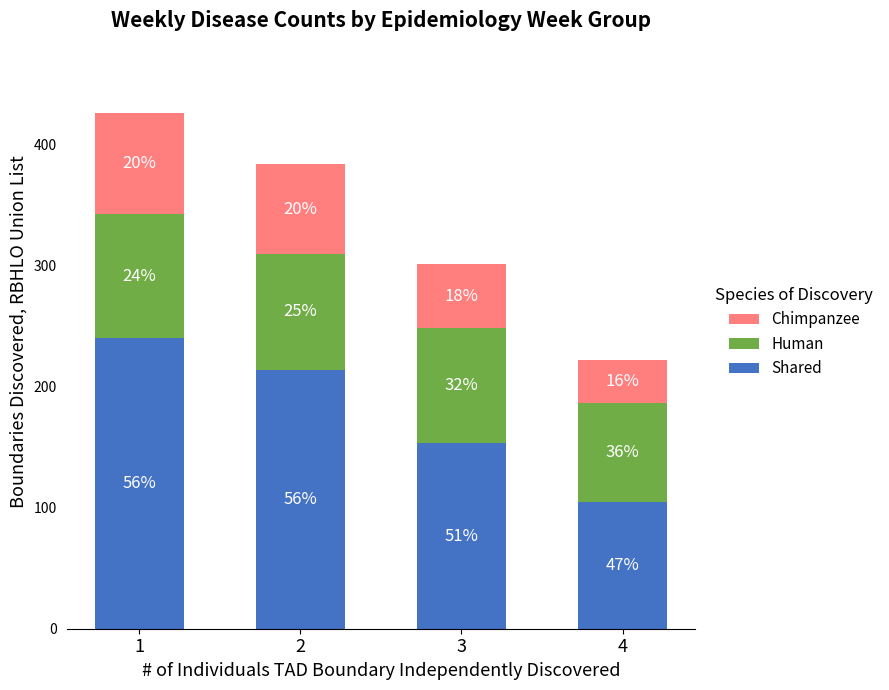

Does the chart contain stacked bars?

Yes